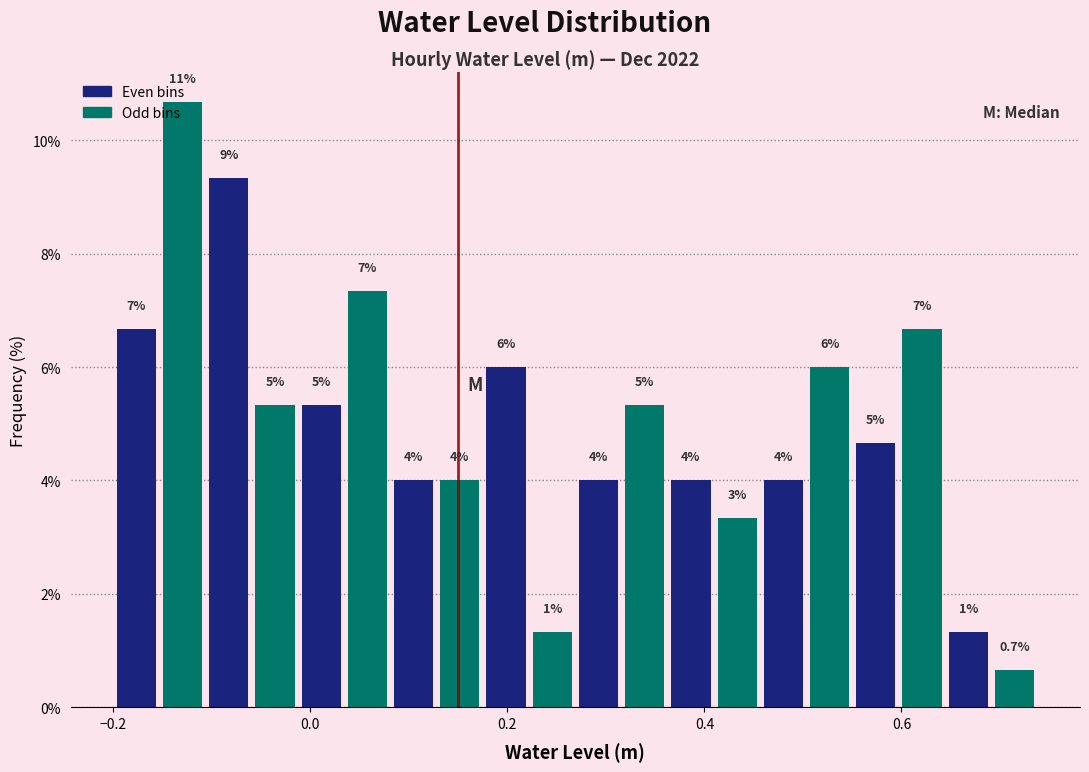

Around what value on the x-axis is the tallest bar? Give the approximate position of its centre, as read against the axis.

-0.12